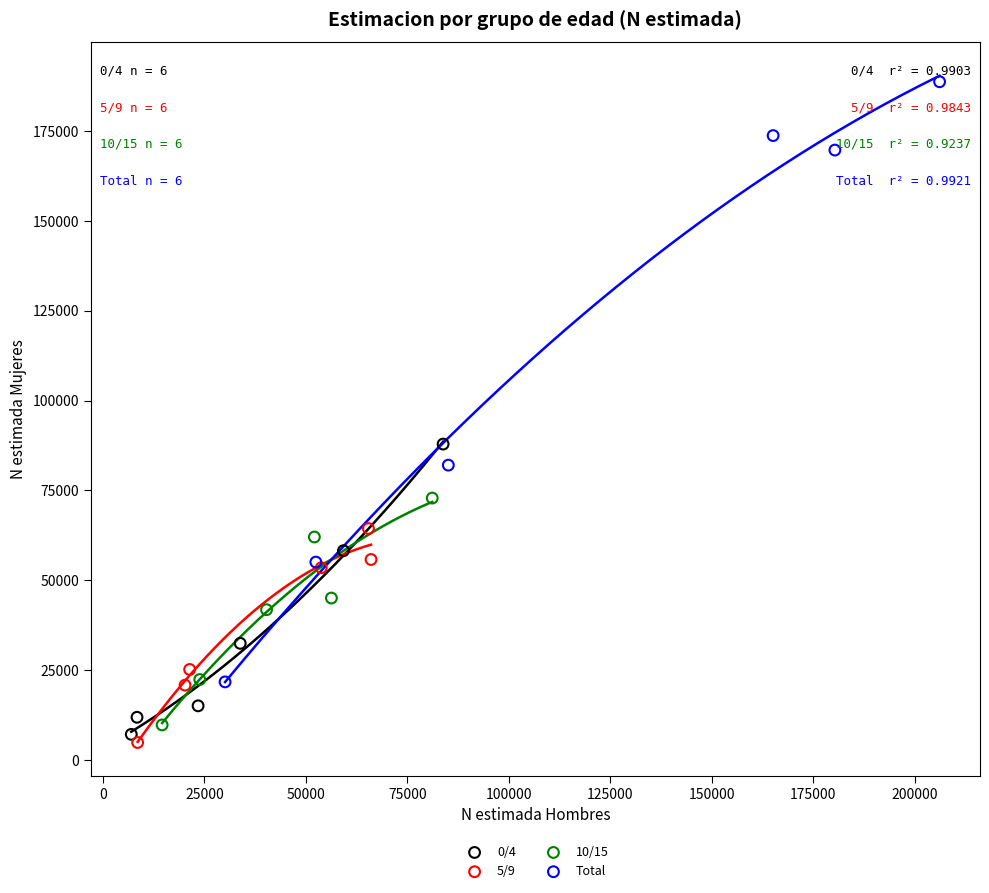

Which series contains the highest Y value?

Total